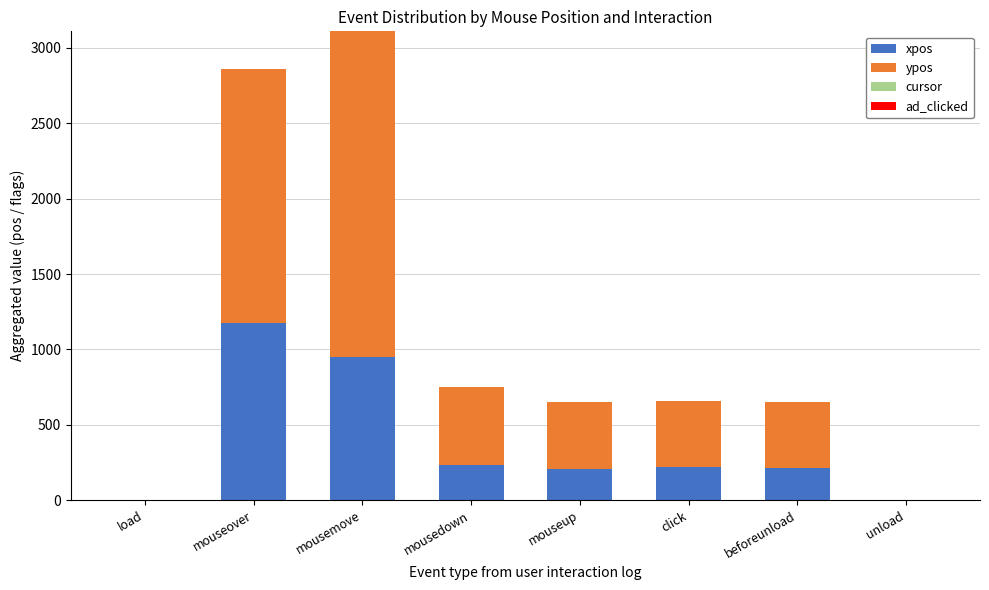

What is the sum of all xpos values?

2995